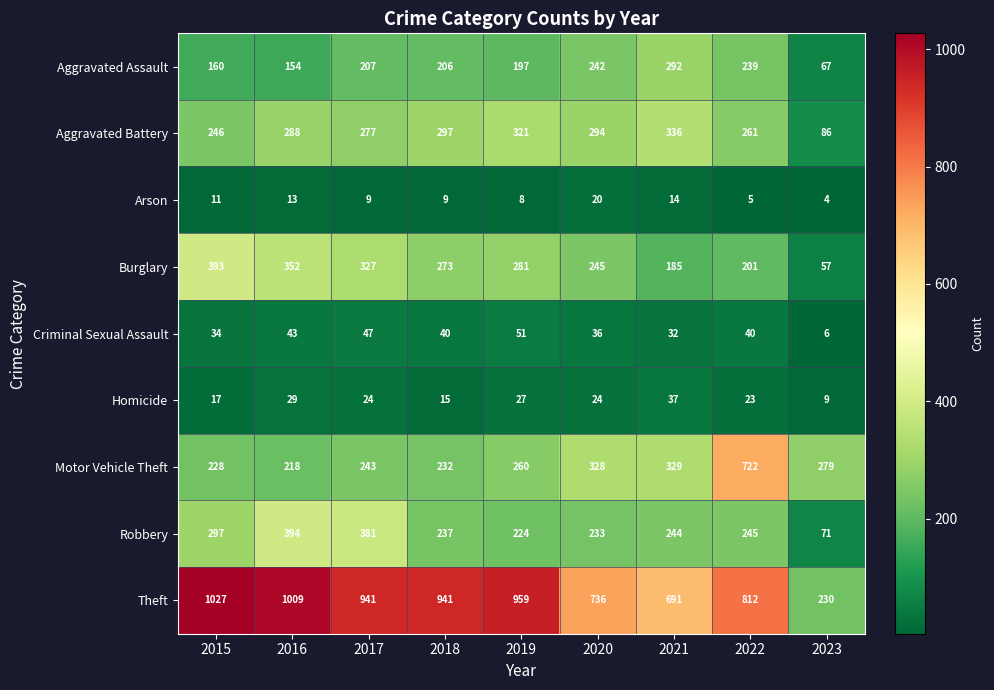

What is the total value across all series at 2018?

2250